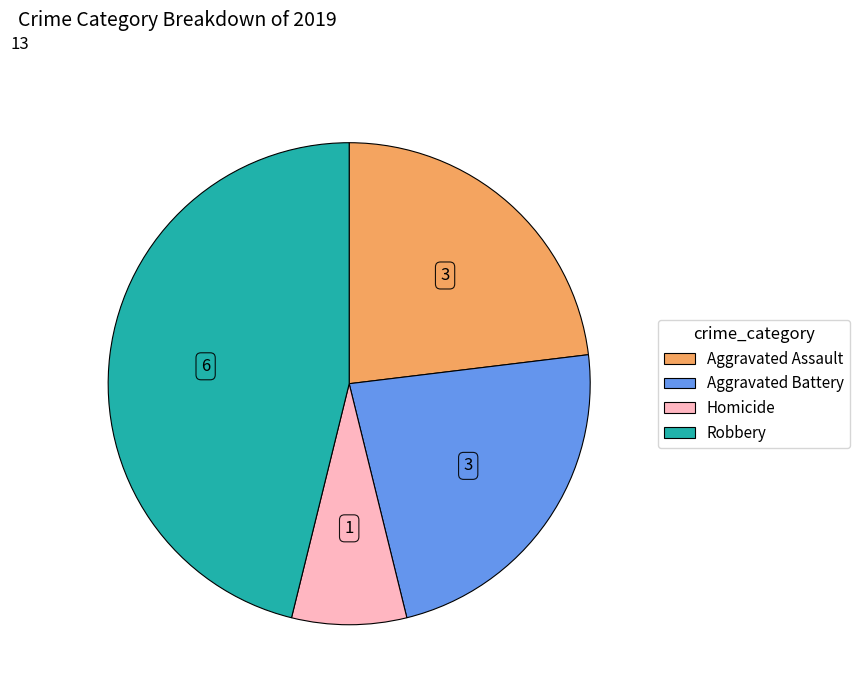

Does any single category account for the majority?

No